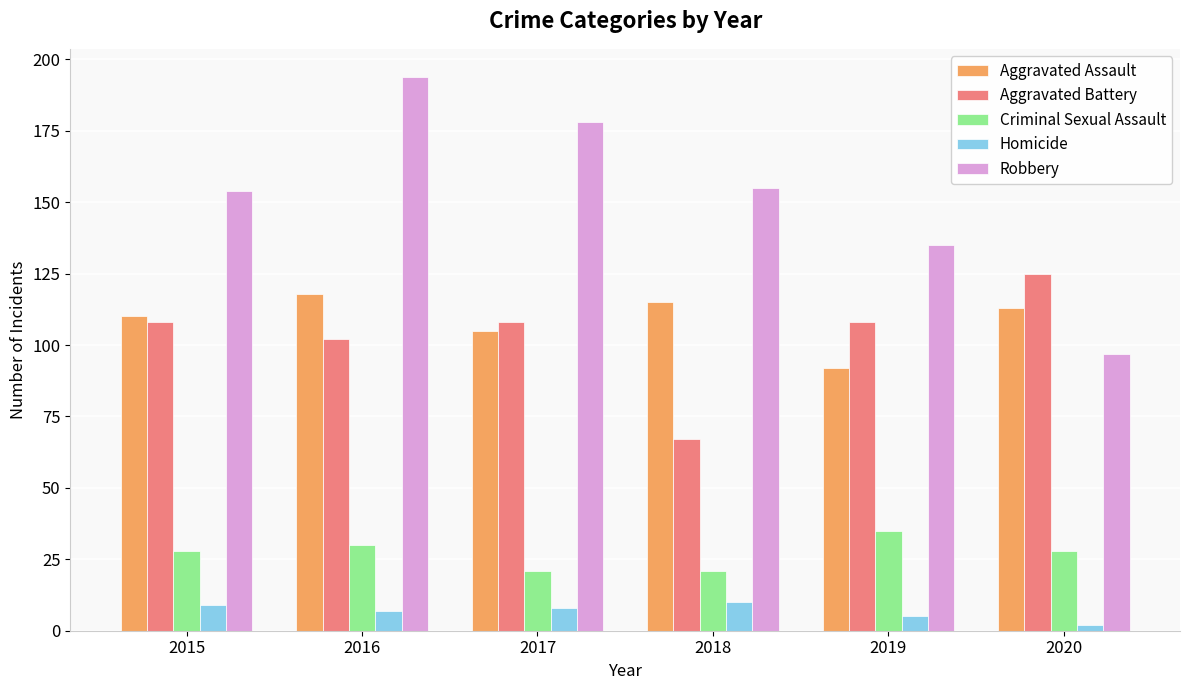

What is the value of the Robbery bar at the 3rd from the left?

178